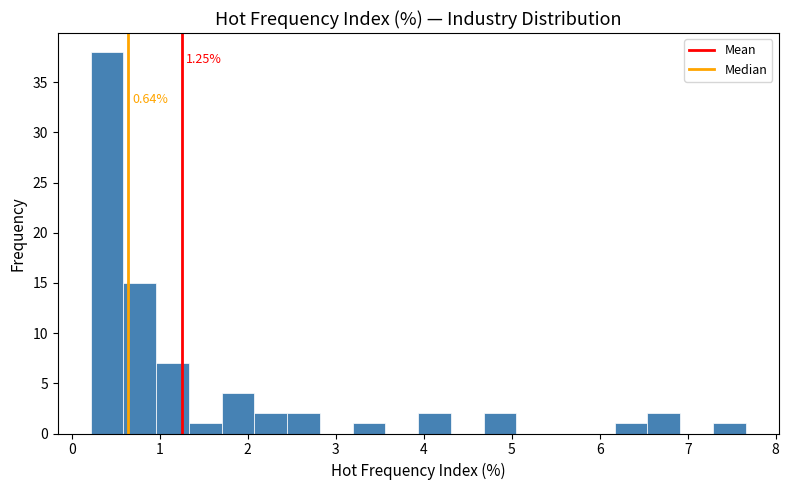

Around what value on the x-axis is the tallest bar? Give the approximate position of its centre, as read against the axis.

0.4